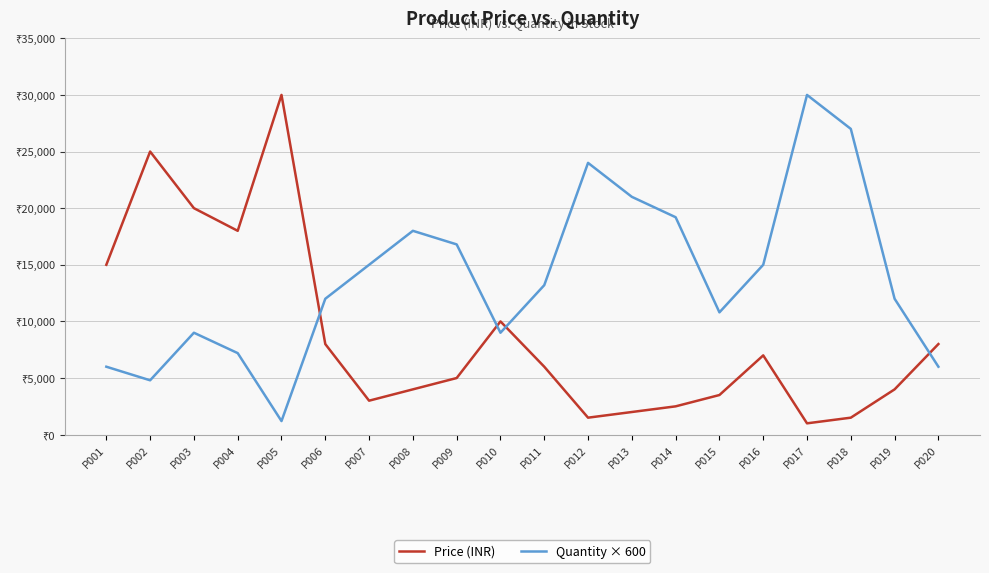

Reading left to right, what are all the values shown in this chart?

Price (INR): 15000	25000	20000	18000	30000	8000	3000	4000	5000	10000	6000	1500	2000	2500	3500	7000	1000	1500	4000	8000
Quantity × 600: 6000	4800	9000	7200	1200	12000	15000	18000	16800	9000	13200	24000	21000	19200	10800	15000	30000	27000	12000	6000